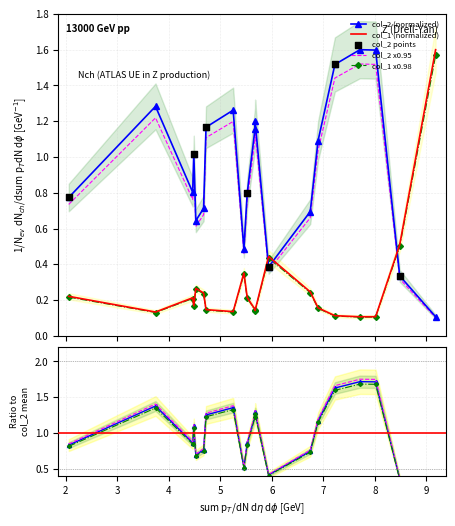

Which series reaches the maximum Y coordinate?

col_2